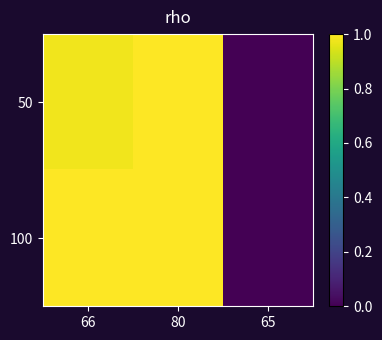

How many values in the 100 series are below 1?

1